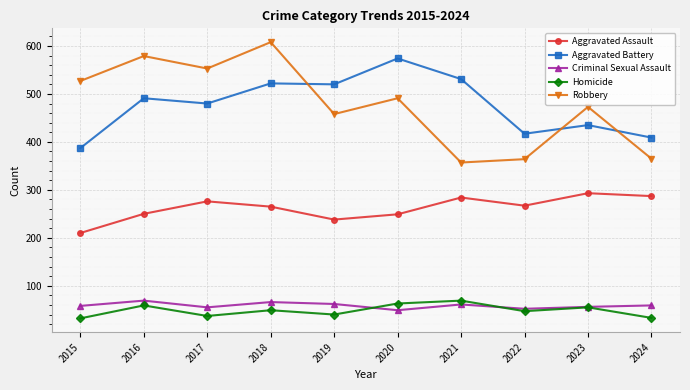

Rank the series at 2024 from lowest to highest value.

Homicide, Criminal Sexual Assault, Aggravated Assault, Robbery, Aggravated Battery